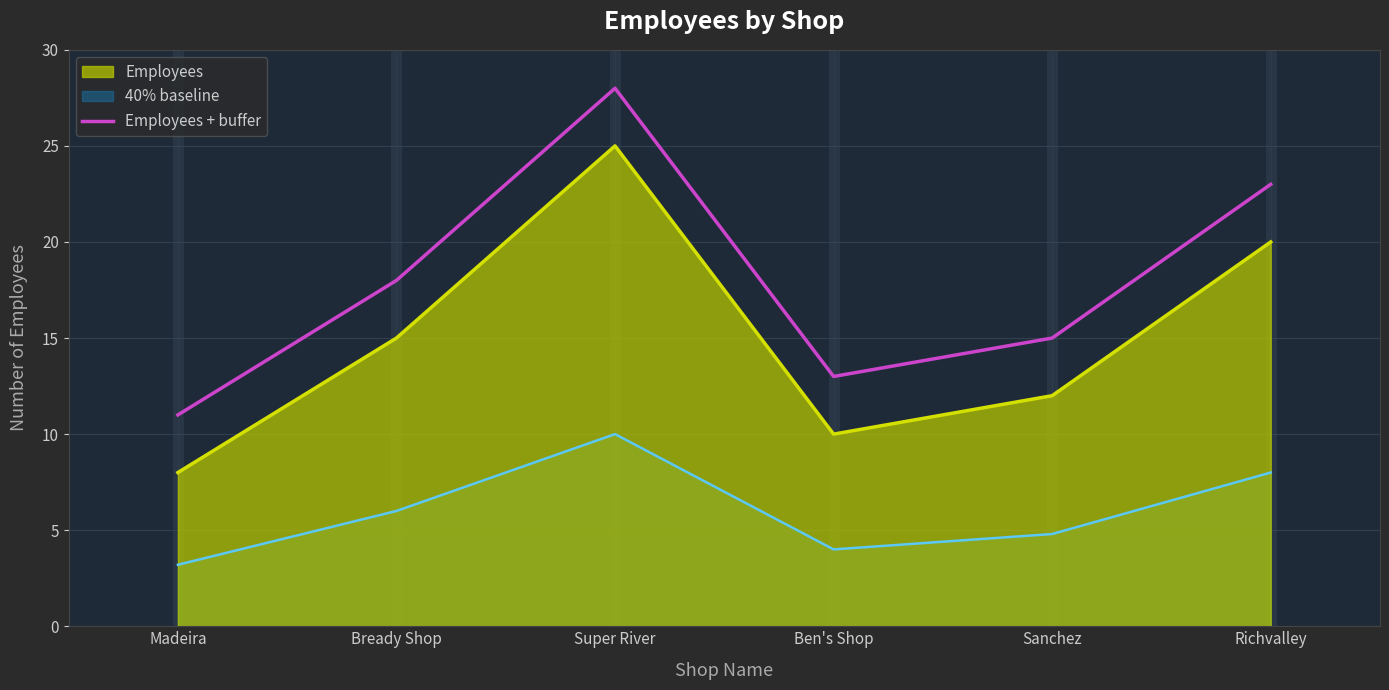

At which label is Employees + buffer closest to 19?

Bready Shop